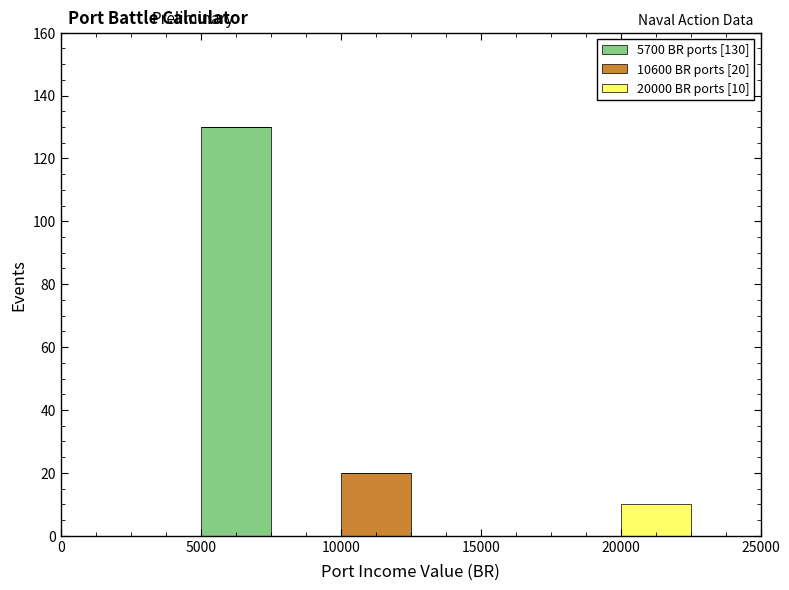

Which range on the x-axis has the tallest stacked bar (by total height)?

5000 to 7500